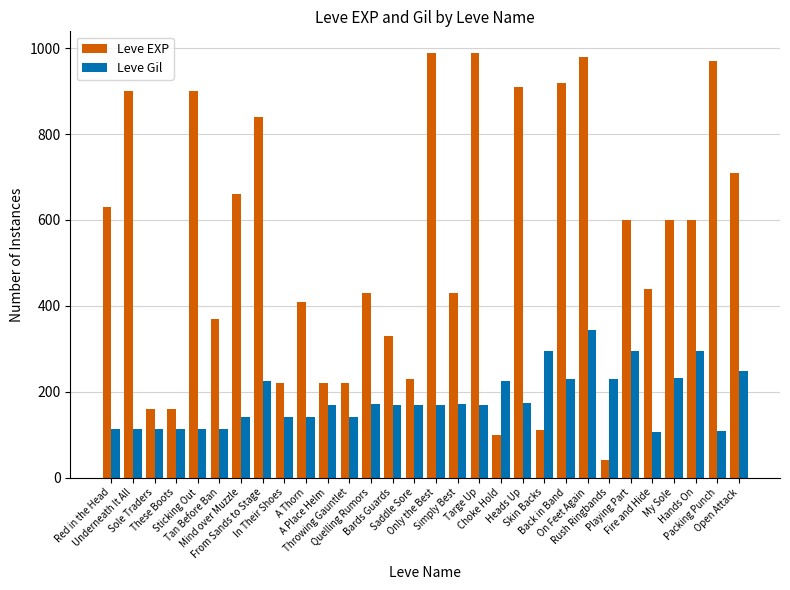

The value of Leve EXP at Bards Guards is 330. True or false?

True